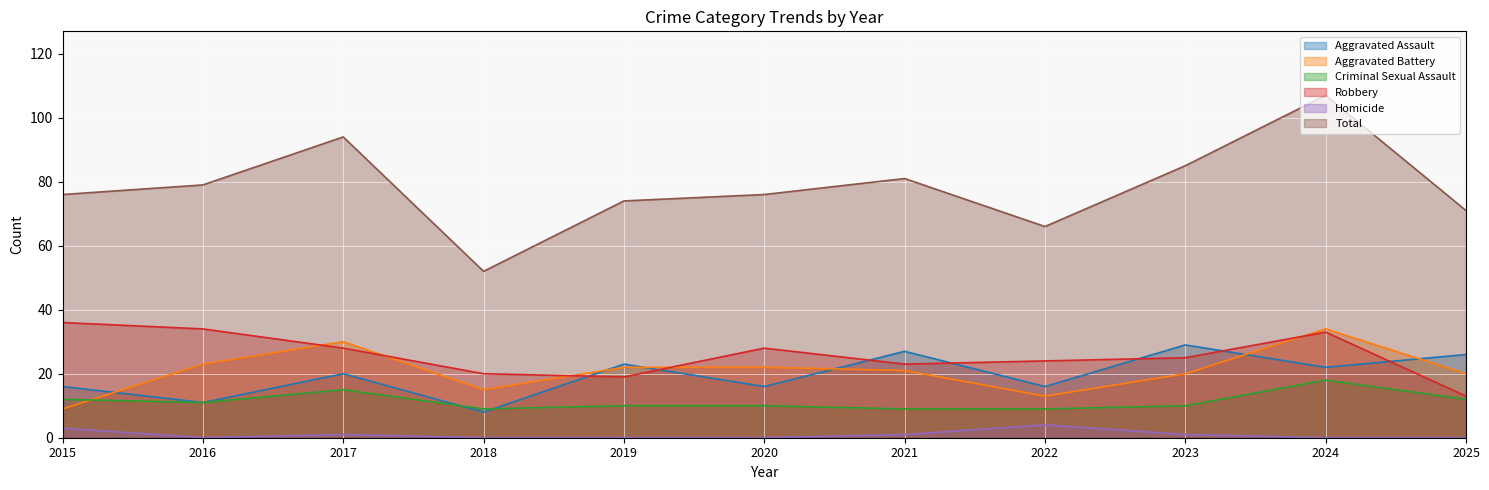

How many lines are shown in the chart?

6